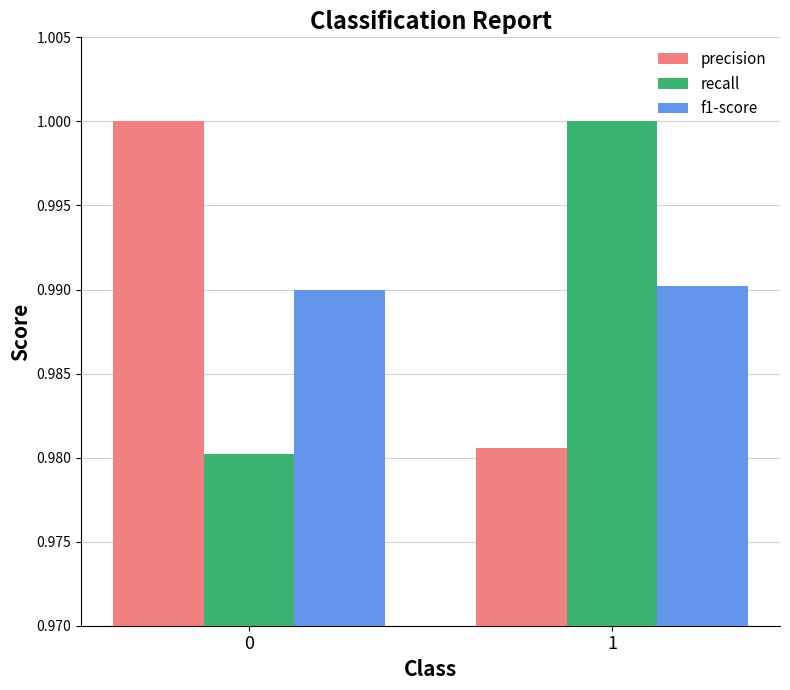

How many bars are there in total?

6